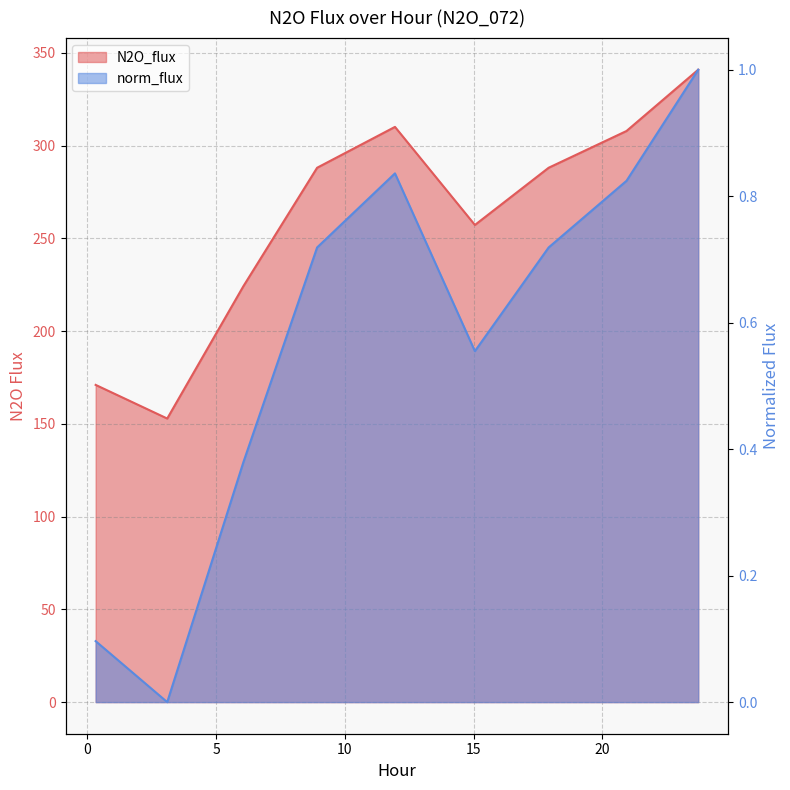

True or false: norm_flux and N2O_flux cross at least once.

False